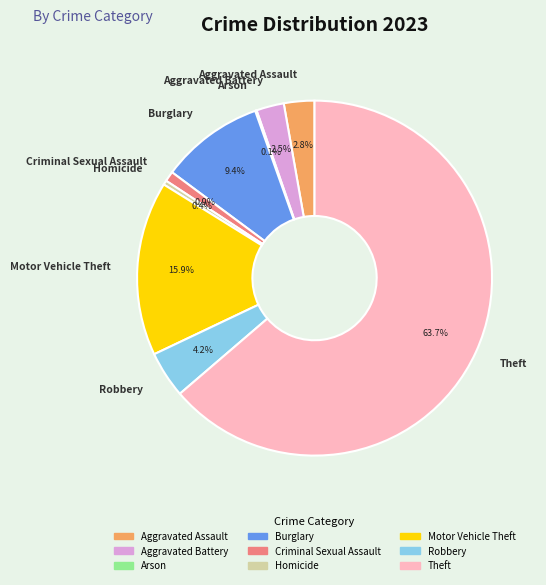

Combined, do Criminal Sexual Assault and Motor Vehicle Theft account for over 50%?

No